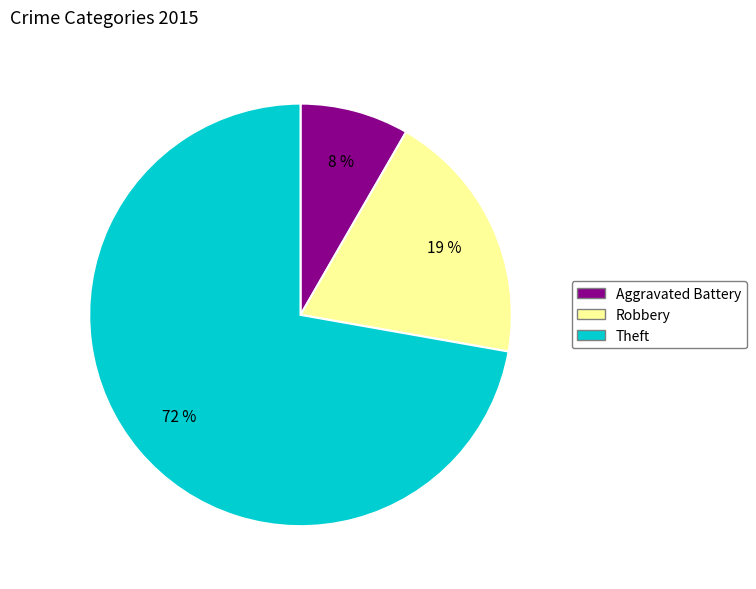

Is there any slice that represents more than half of the pie?

Yes